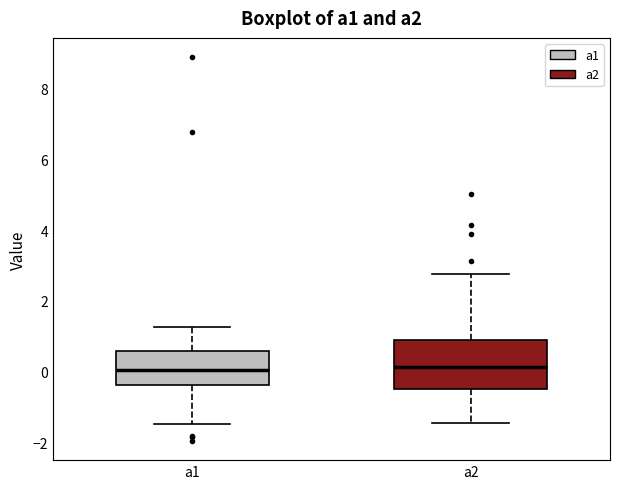

Reading left to right, transcribe this box plot: for each box, give where its median line is, the range the box spans, and where its two whiskers end, as read against the y-axis. The values are not printed on the chart, so give them approximately, as read against the axis.

a1: median 0.0, box -0.4 to 0.6, whiskers -1.4 to 1.2
a2: median 0.2, box -0.4 to 0.8, whiskers -1.4 to 2.8